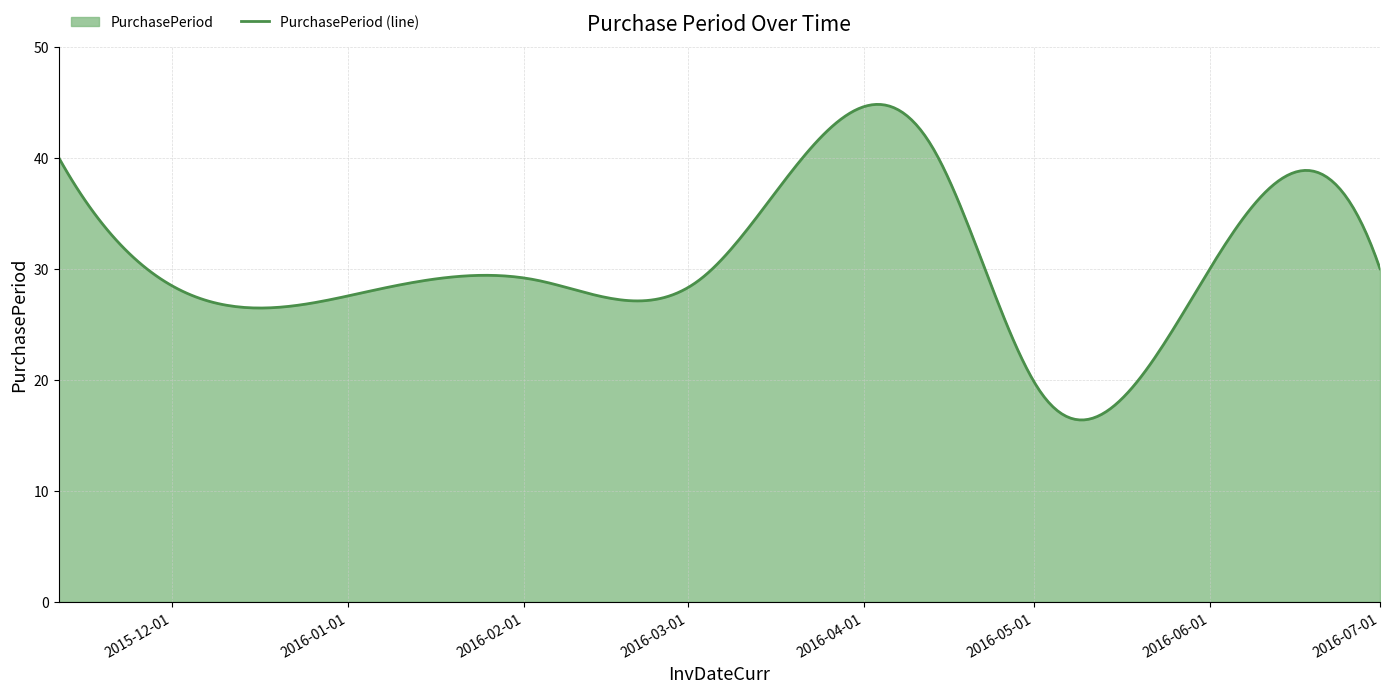

Does the chart have visible grid lines?

Yes